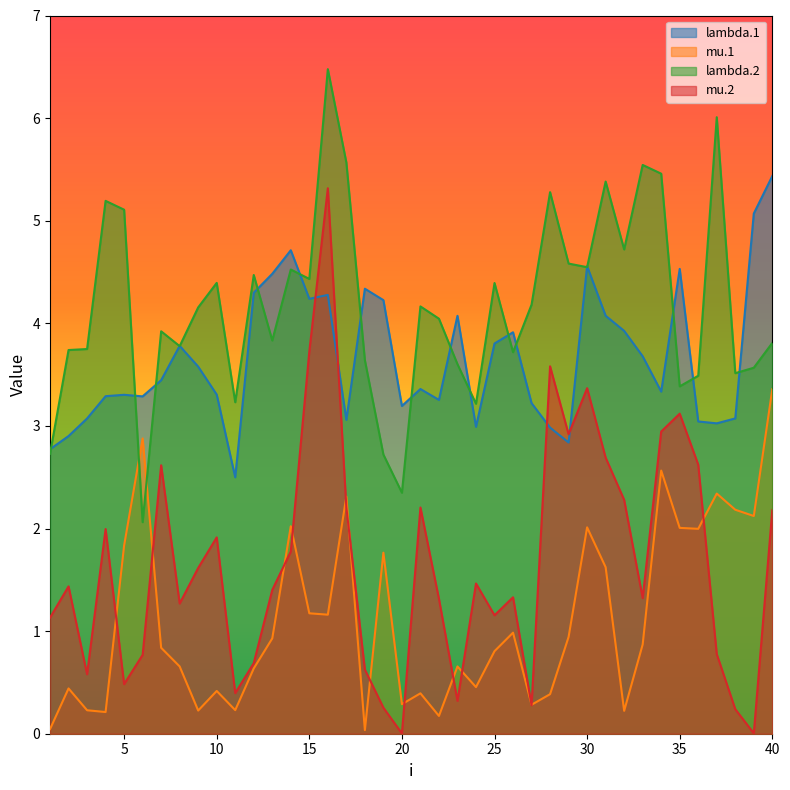

What is the sum of all lambda.2 values?

166.7